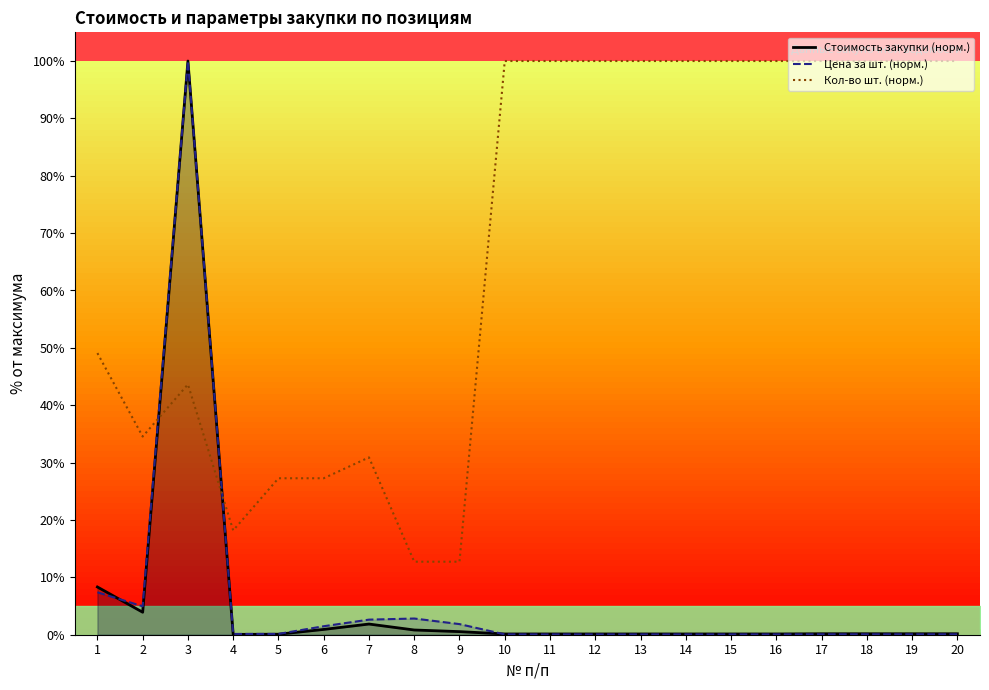

What is the value of the Стоимость закупки (норм.) point at the 3rd from the left?

100.0